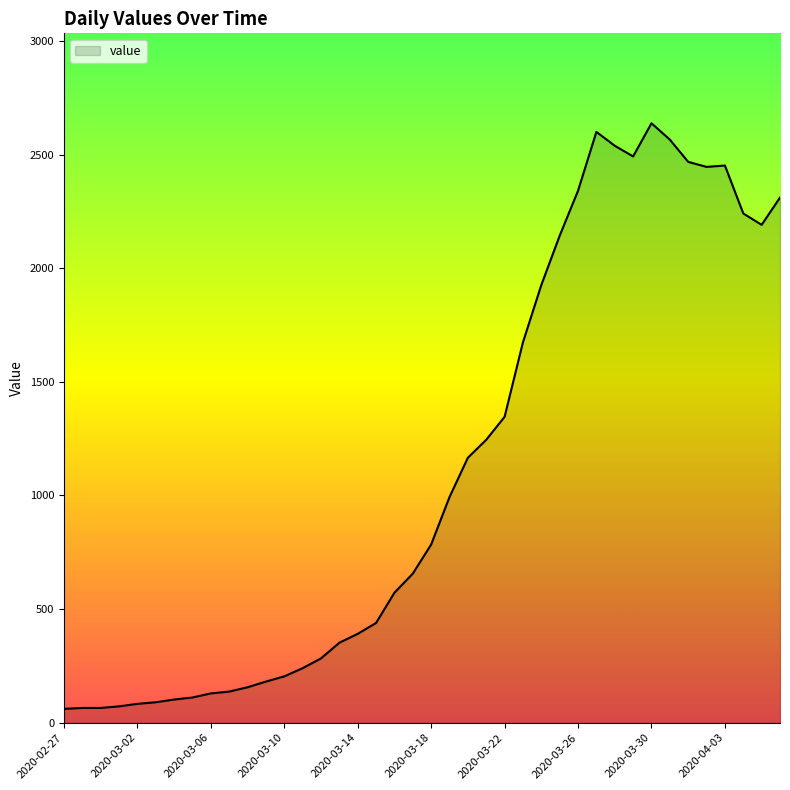

What is the smallest value displayed?

61